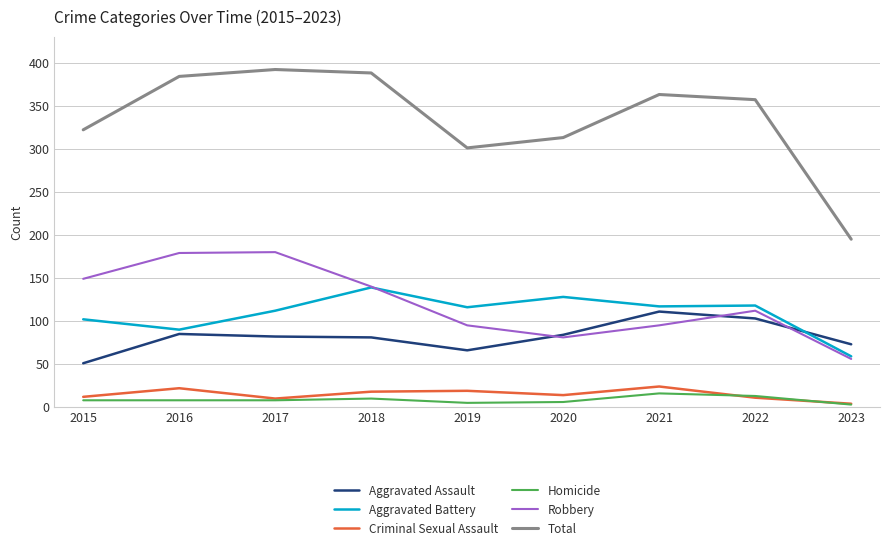

What are all the series names shown in the legend?

Aggravated Assault, Aggravated Battery, Criminal Sexual Assault, Homicide, Robbery, Total